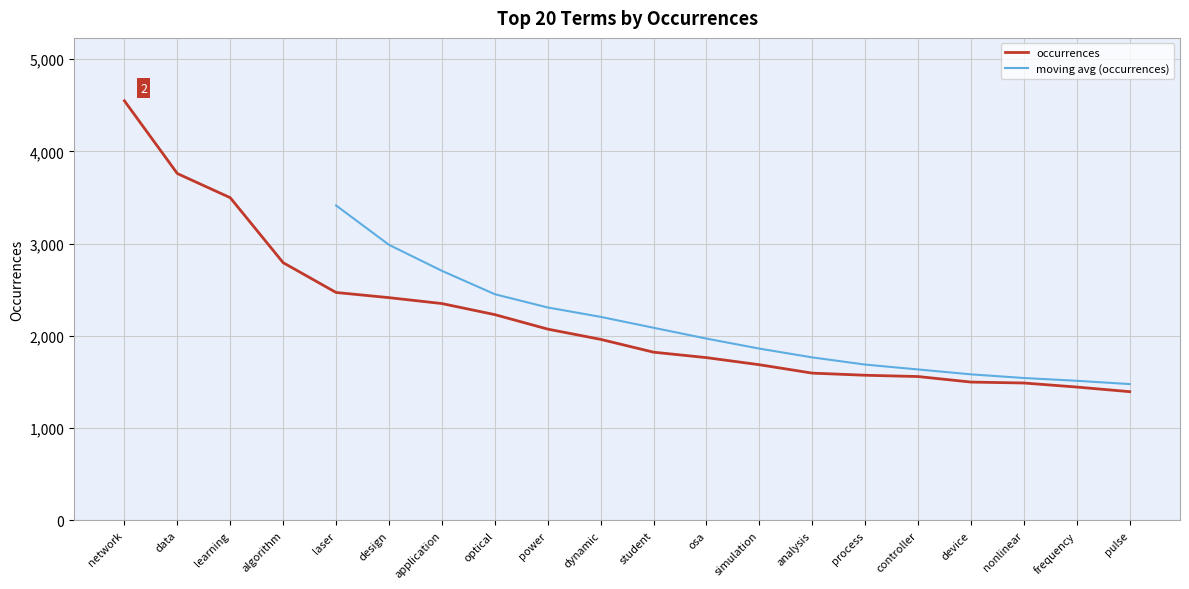

True or false: occurrences has a value of 1059 at analysis.

False